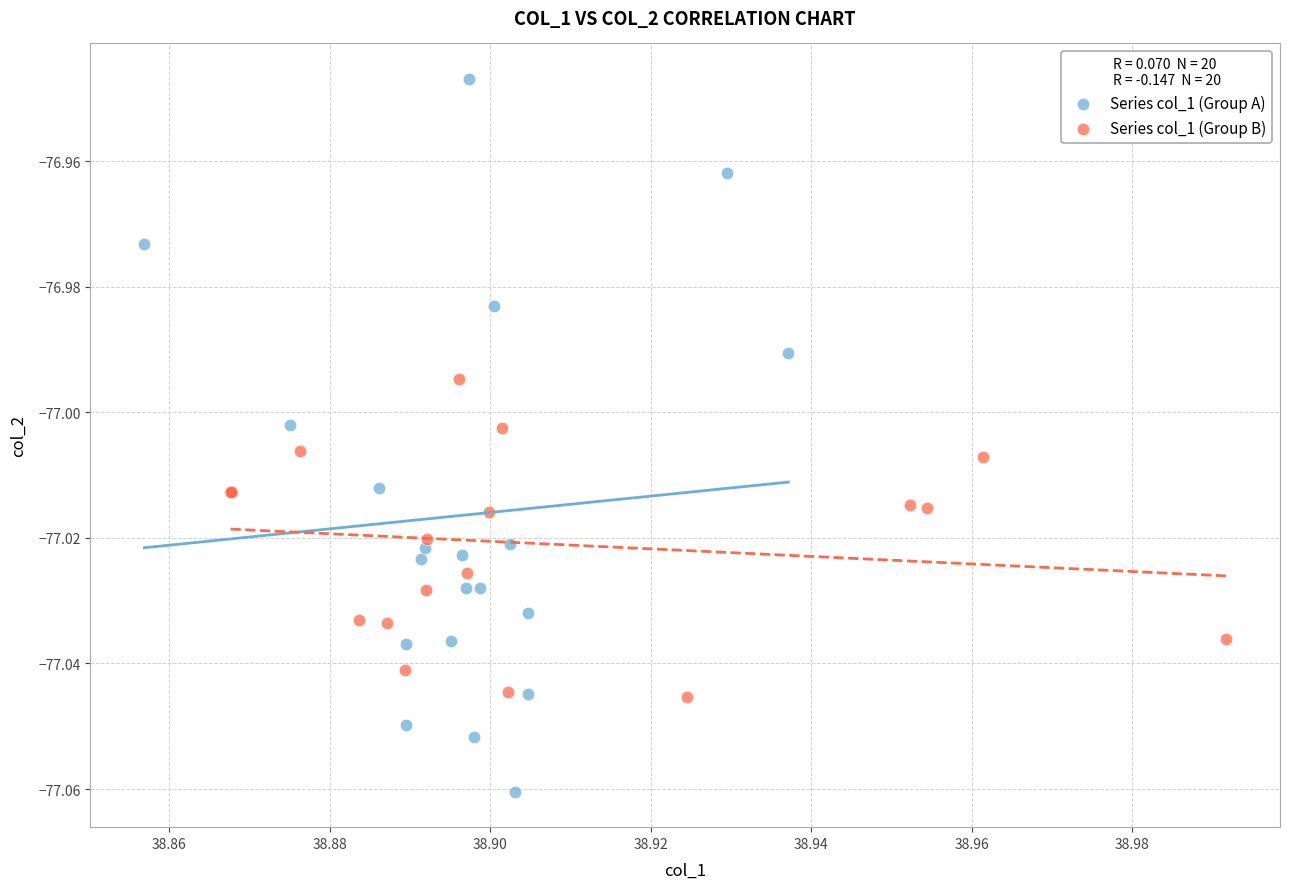

What are all the series names shown in the legend?

Series col_1 (Group A), Series col_1 (Group B)